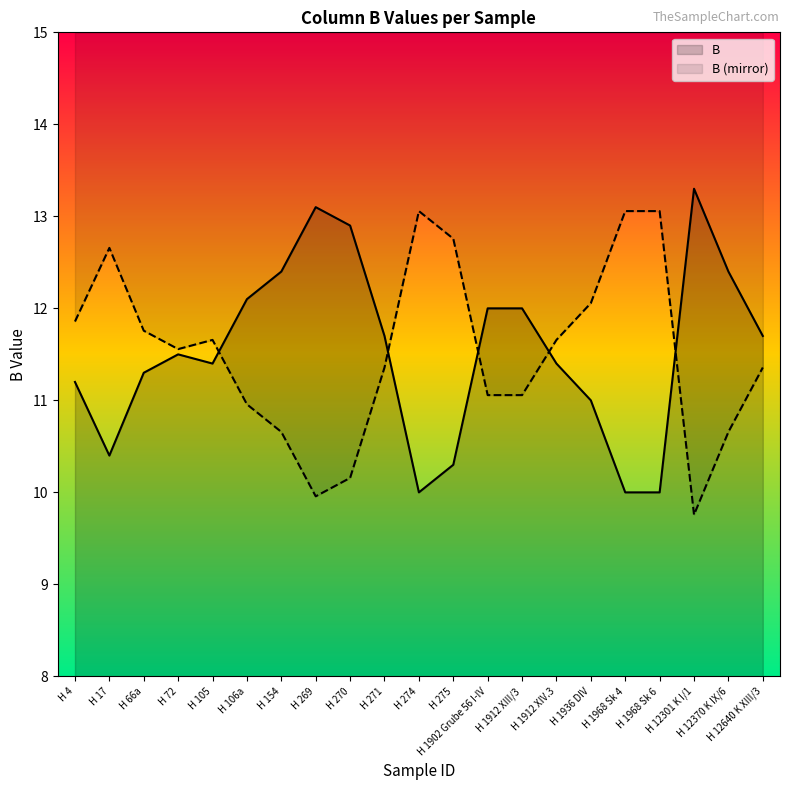

List the labels in order of value, smallest first.

H 274, H 1968 Sk 4, H 1968 Sk 6, H 275, H 17, H 1936 DIV, H 4, H 66a, H 105, H 1912 XIV.3, H 72, H 271, H 12640 K XIII/3, H 1902 Grube 56 I-IV, H 1912 XIII/3, H 106a, H 154, H 12370 K IX/6, H 270, H 269, H 12301 K I/1